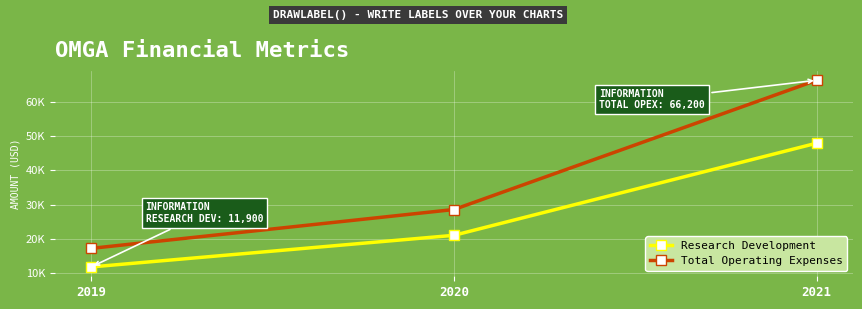

List the series in order of their overall mean, lowest first.

Research Development, Total Operating Expenses